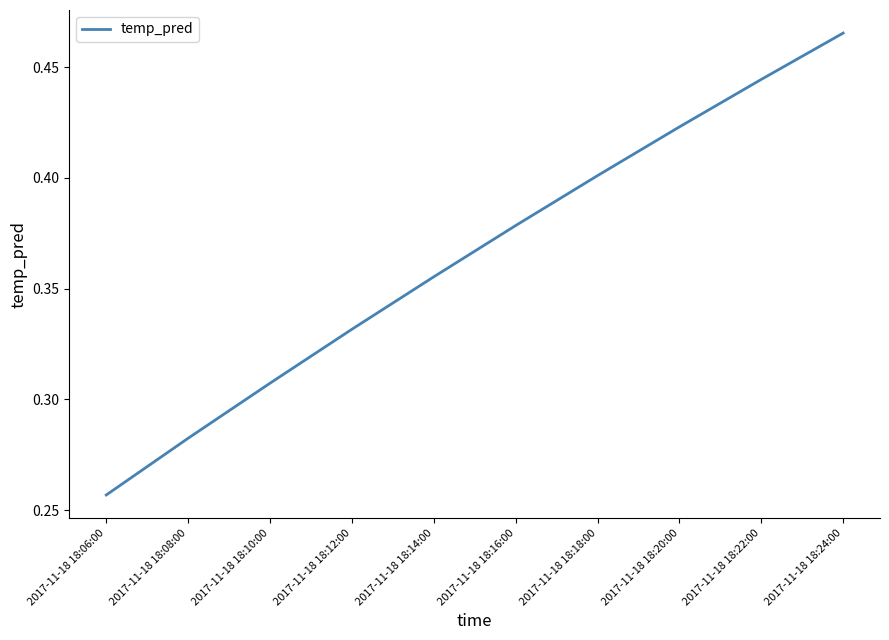

Is it true that the value at 2017-11-18 18:22:00 is 0.2?

False